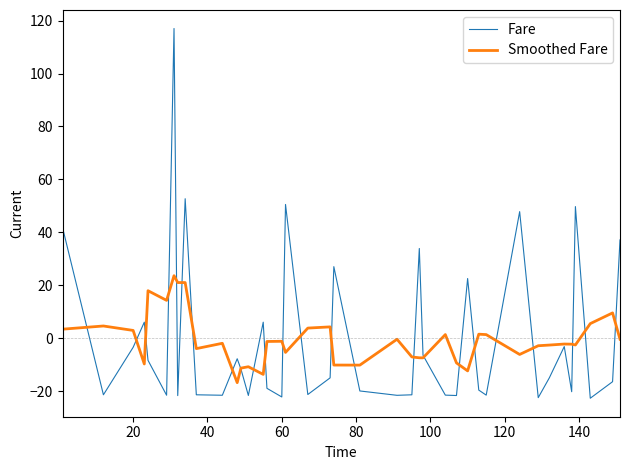

What is the maximum value for Fare?

117.1